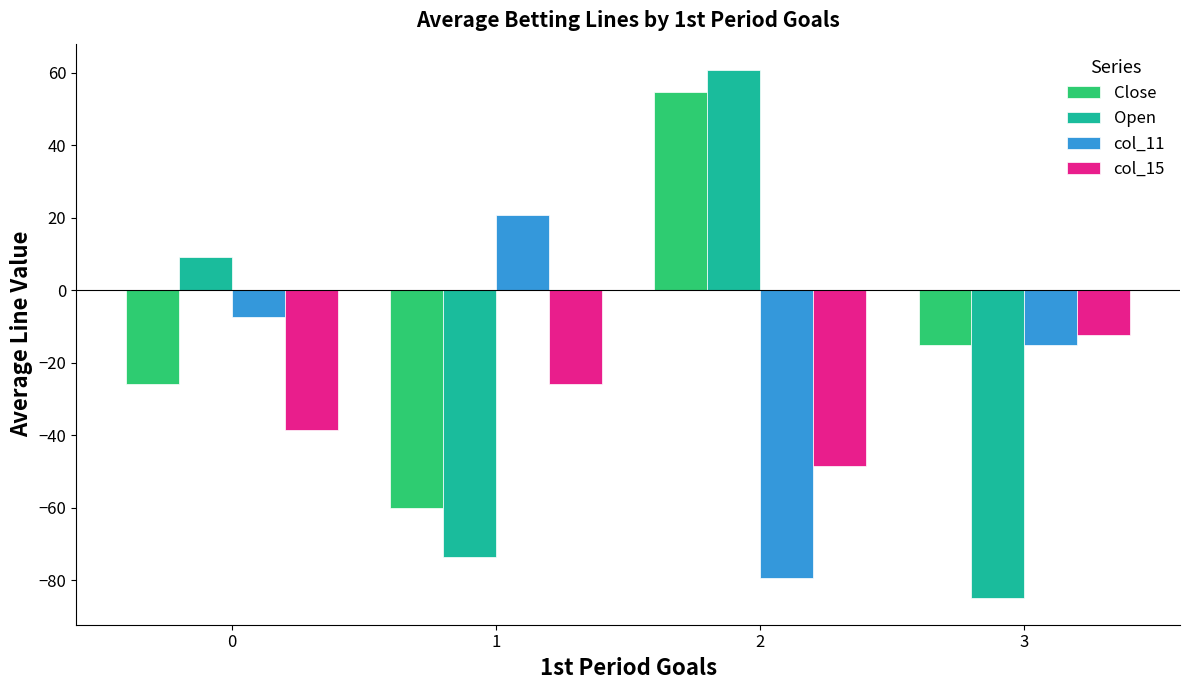

The value of col_15 at 2 is -64.3. True or false?

False